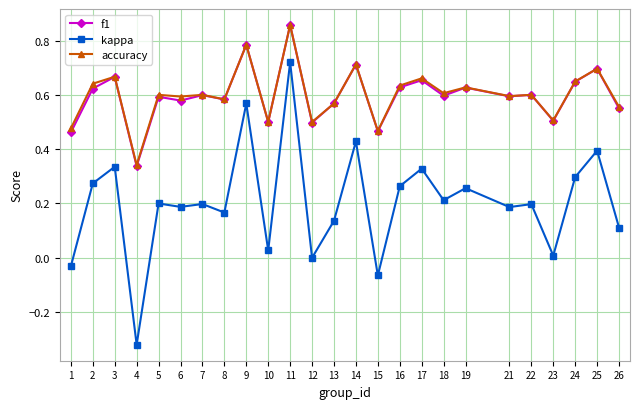

True or false: accuracy has a value of 0.2 at 2.

False